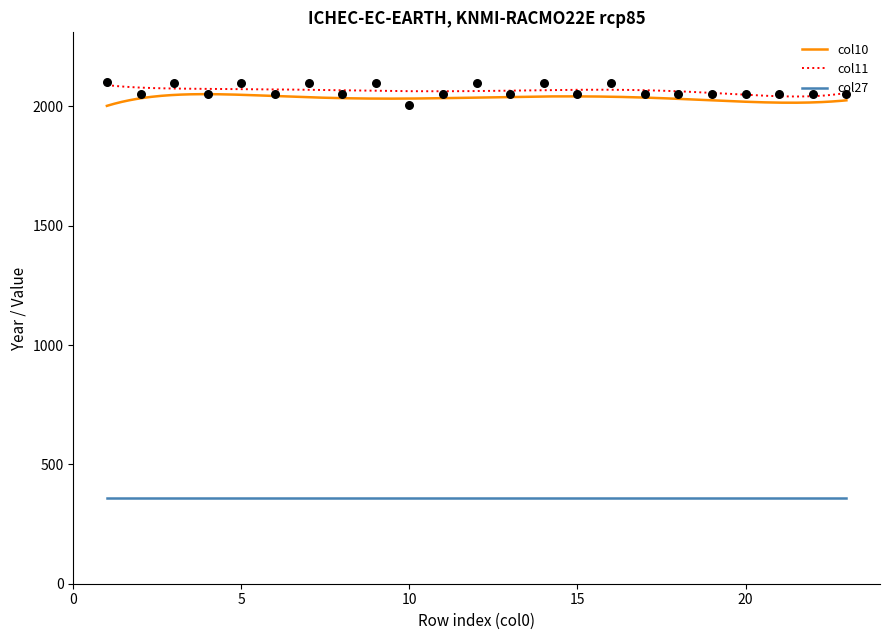

Which series contains the highest Y value?

col11